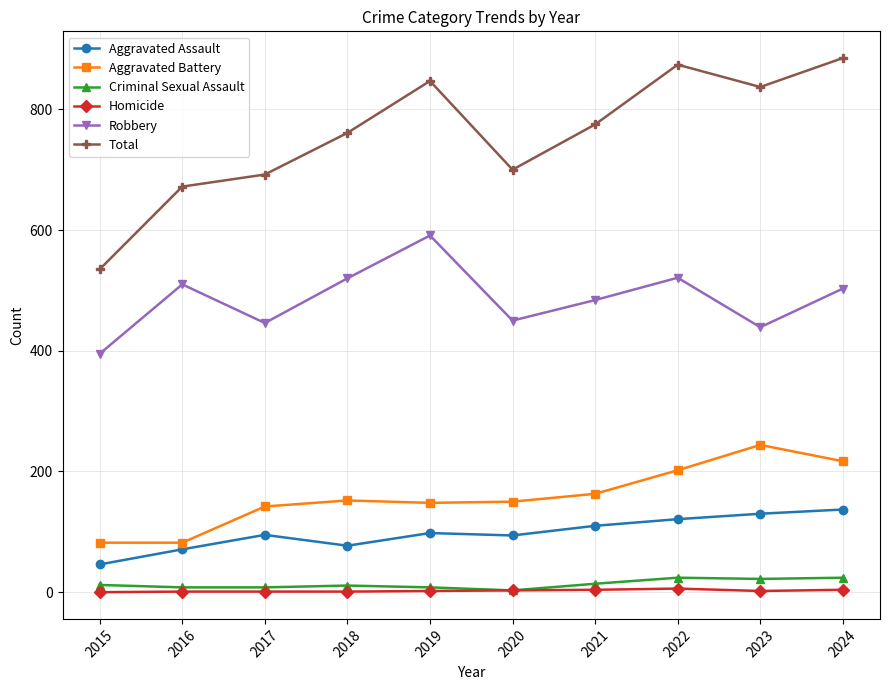

What is the value of the Robbery point at the 10th from the left?

503